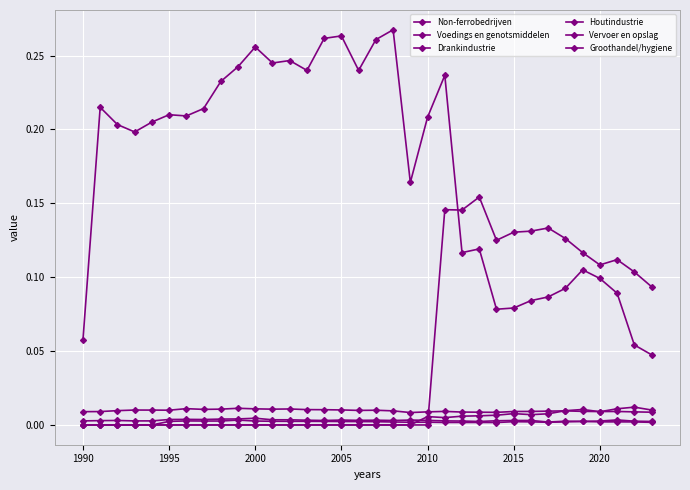

What is the average value of the Non-ferrobedrijven series?

0.2